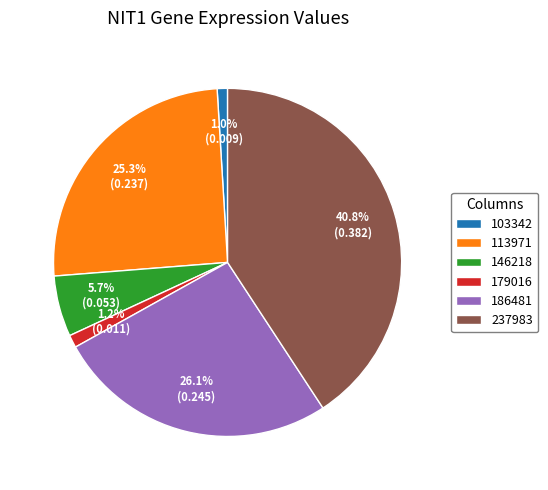

How many slices are in this pie chart?

6